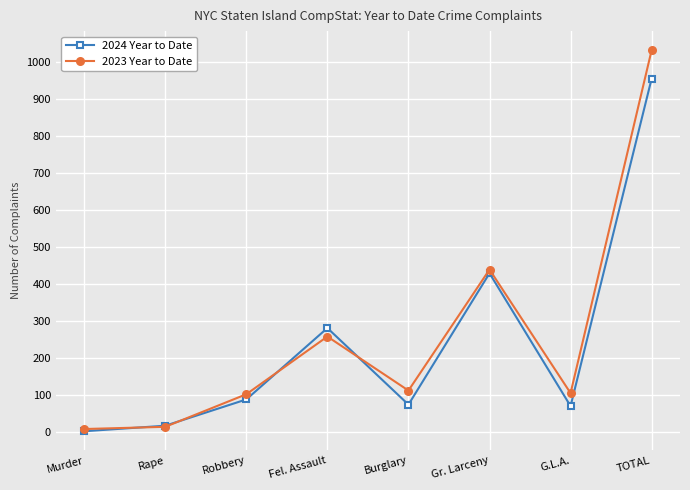

What is the label of the 1st point from the left?

Murder